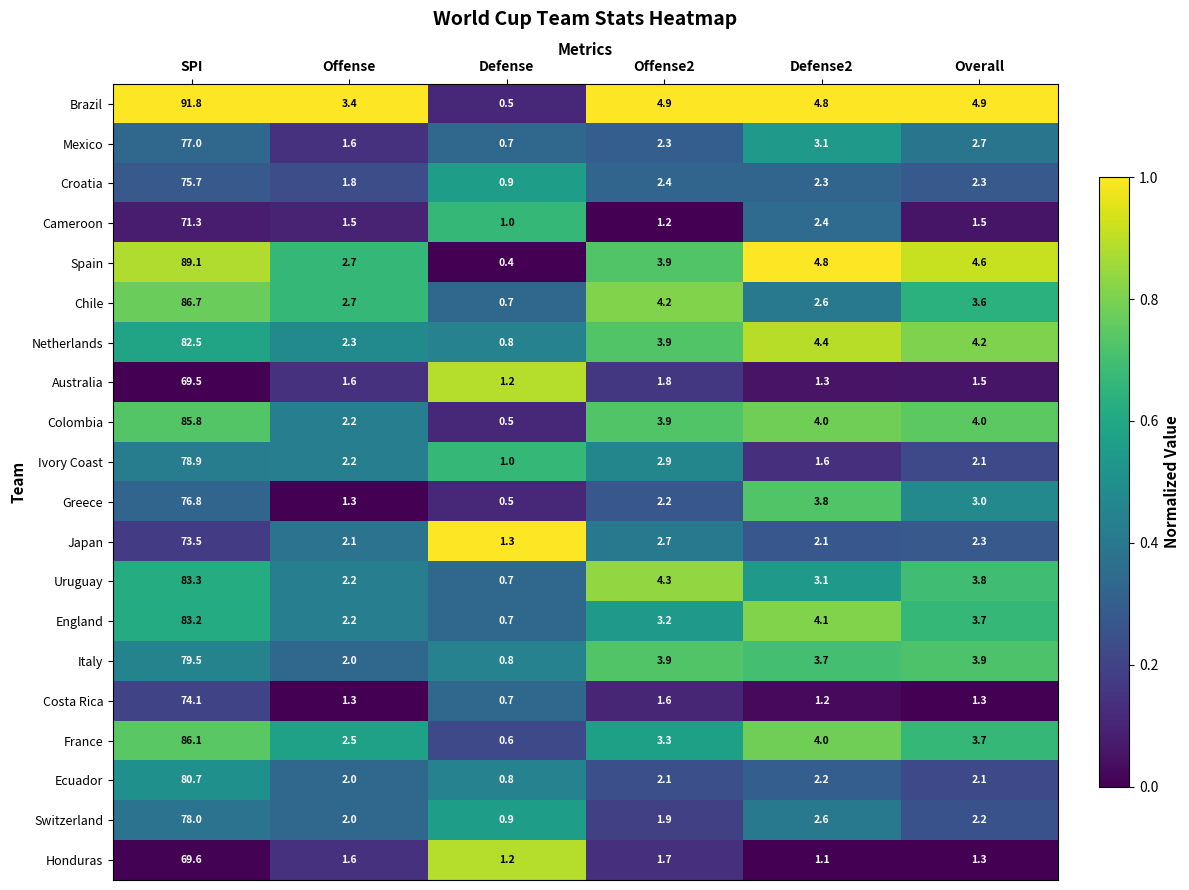

True or false: Netherlands has a value of 1.4 at Offense.

False